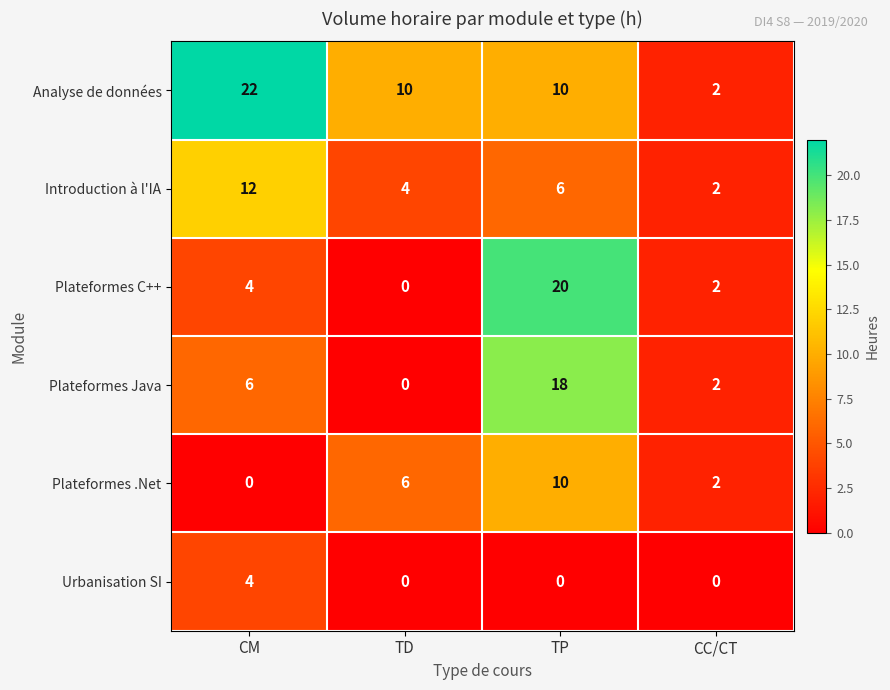

How many categories are shown in the chart?

4